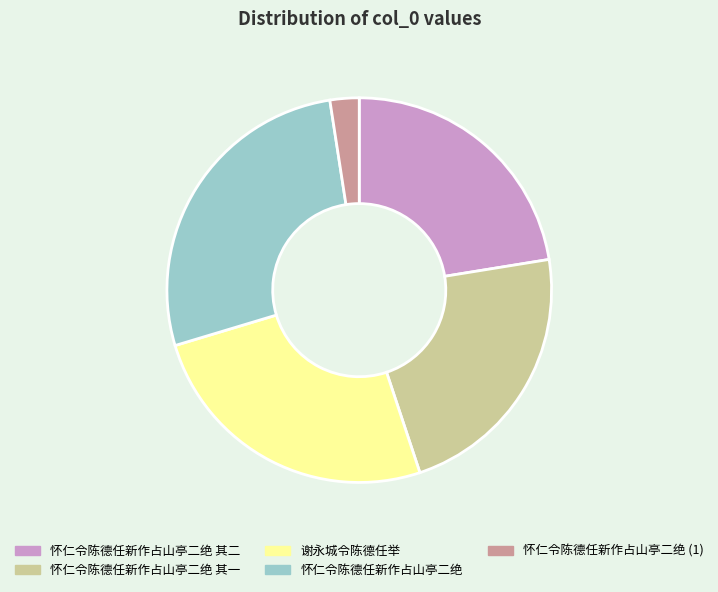

Does 怀仁令陈德任新作占山亭二绝 (1) represent more than half of the total?

No